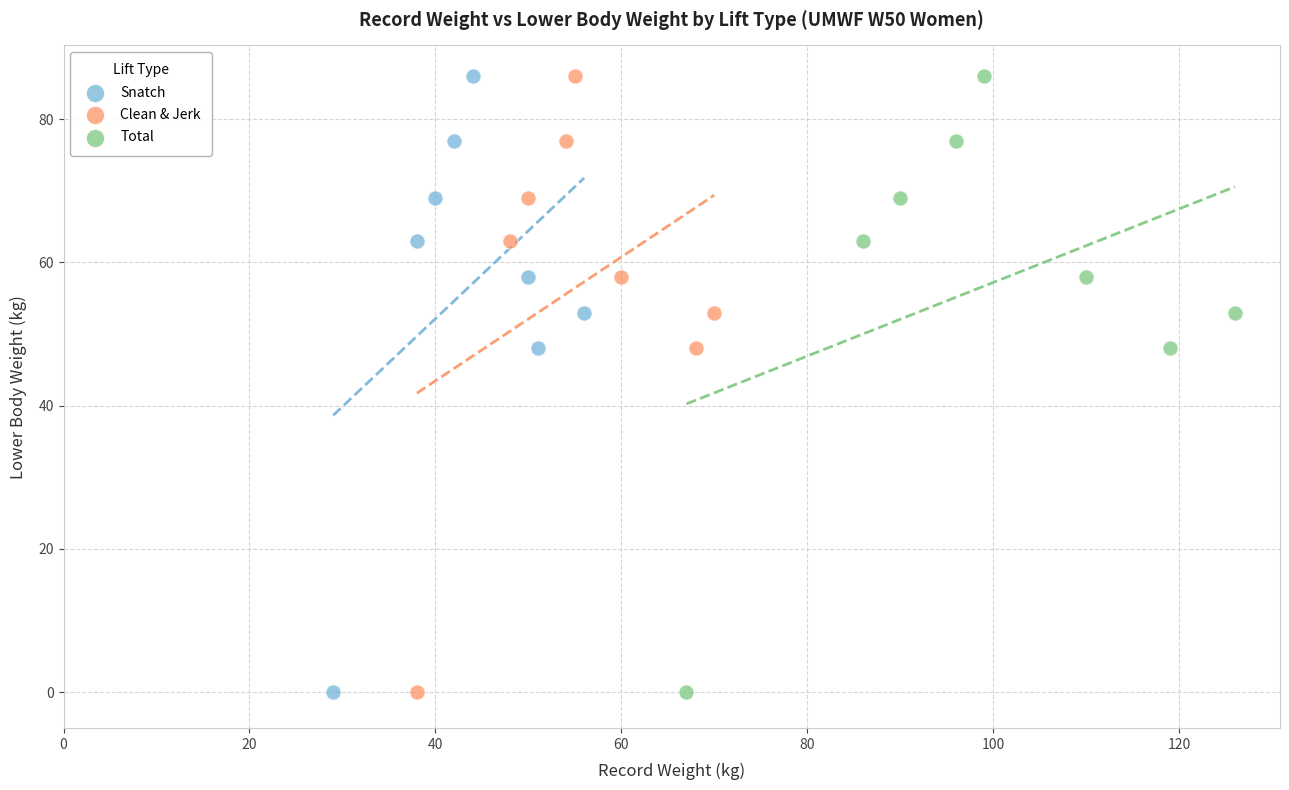

What are all the series names shown in the legend?

Snatch, Clean & Jerk, Total